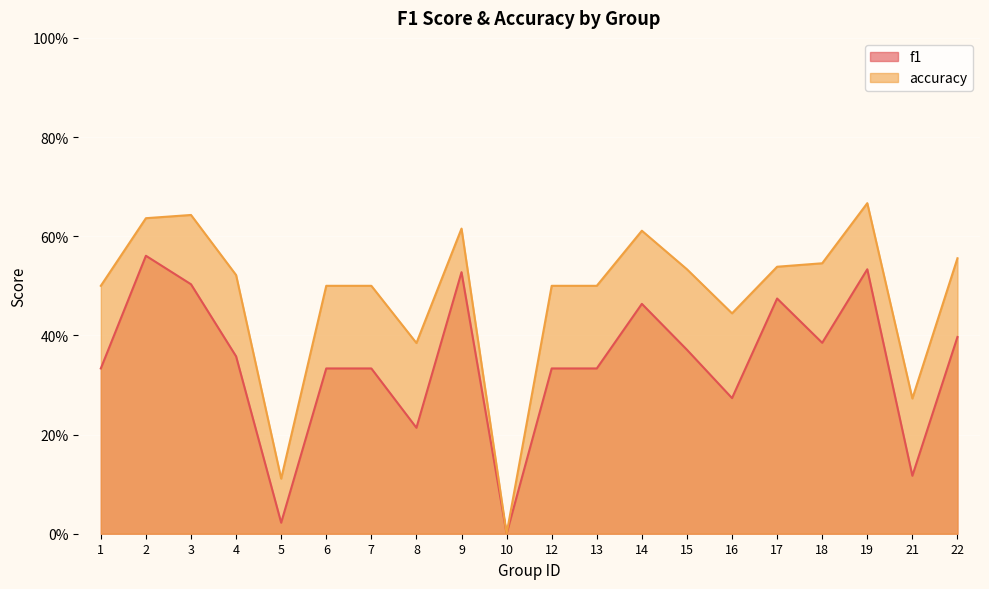

What is the sum of the f1 values at 22 and 16?

0.7